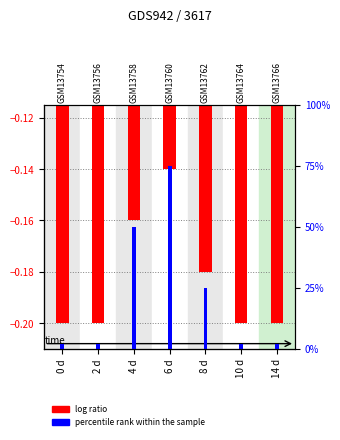

Are the bars horizontal?

No